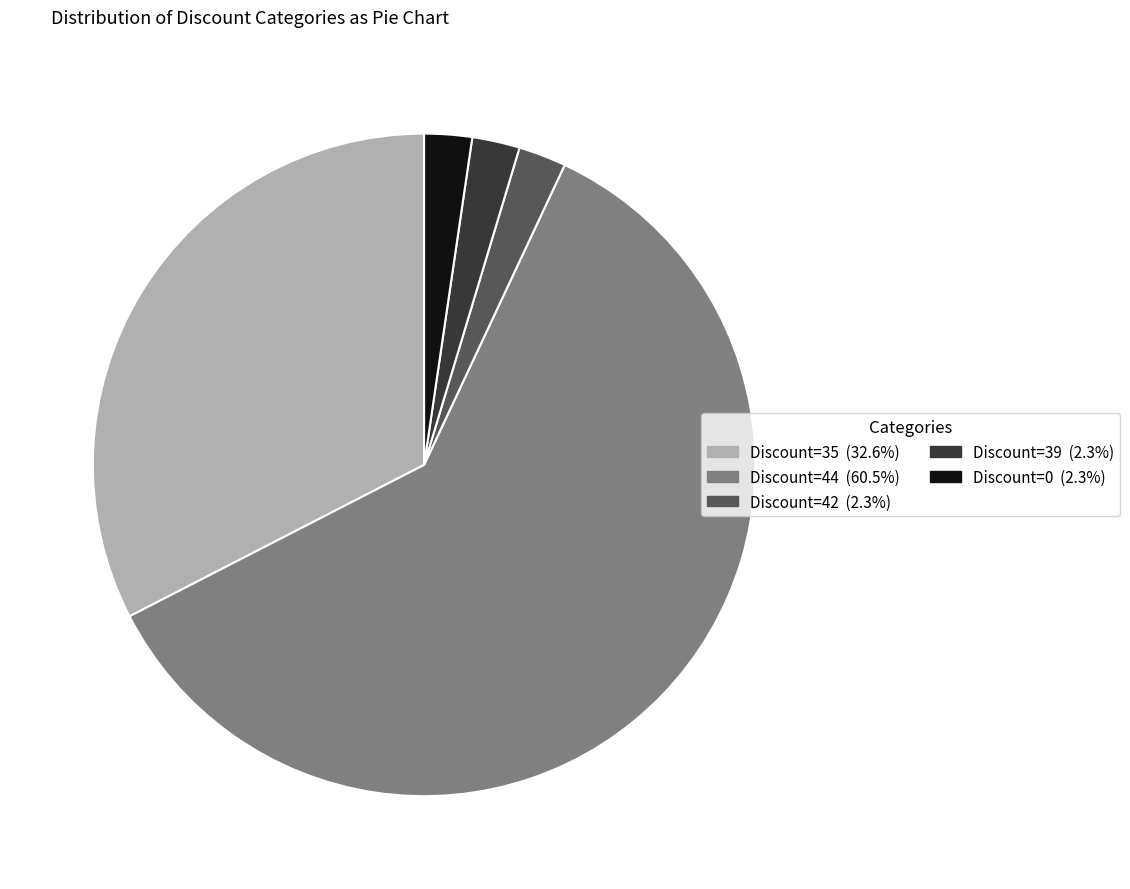

What is the ratio of the value at Discount=35 to the value at Discount=44?

0.5